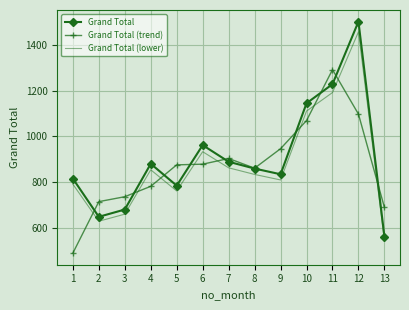

Rank the series at 11 from lowest to highest value.

Grand Total (lower), Grand Total, Grand Total (trend)